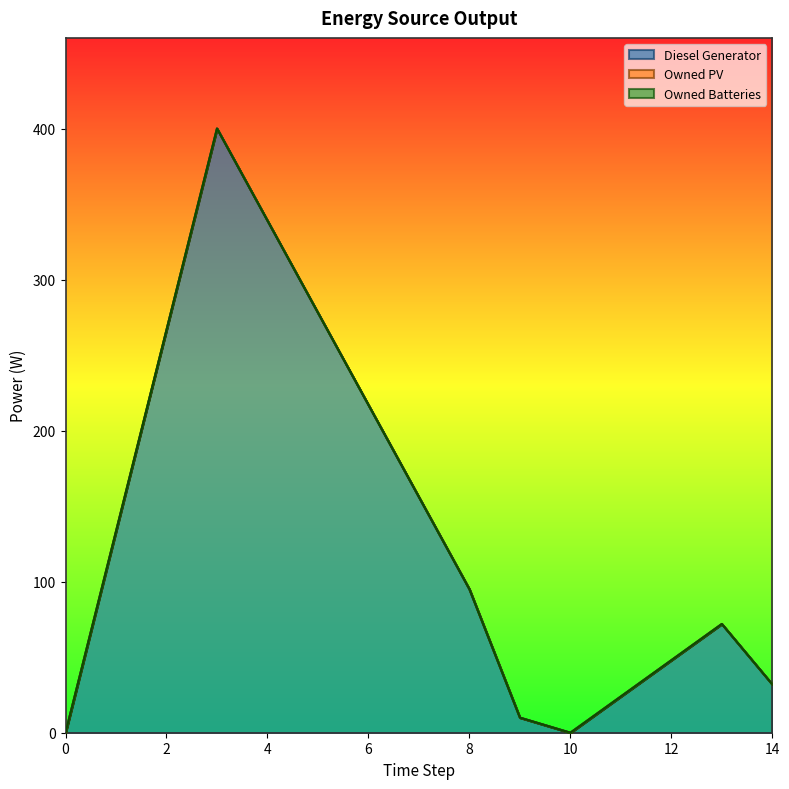

At which label is Diesel Generator closest to 200?

8